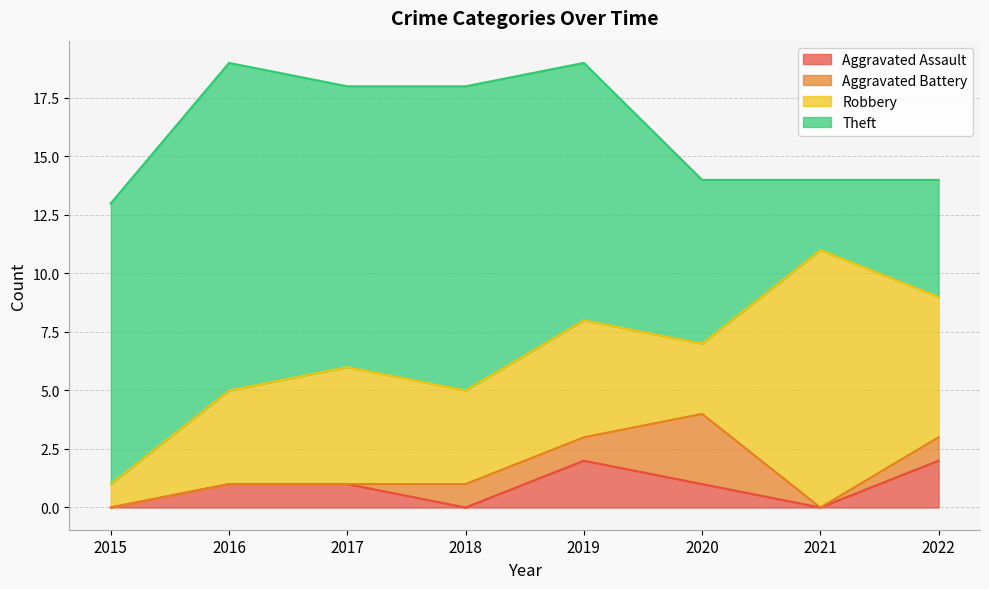

Reading left to right, list all the values displayed in this chart.

Aggravated Assault: 0	1	1	0	2	1	0	2
Aggravated Battery: 0	0	0	1	1	3	0	1
Robbery: 1	4	5	4	5	3	11	6
Theft: 12	14	12	13	11	7	3	5